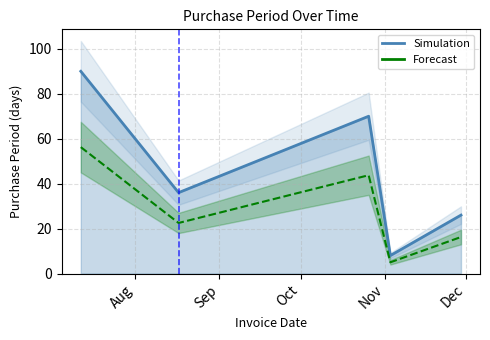

How many data points are less than 36?

2